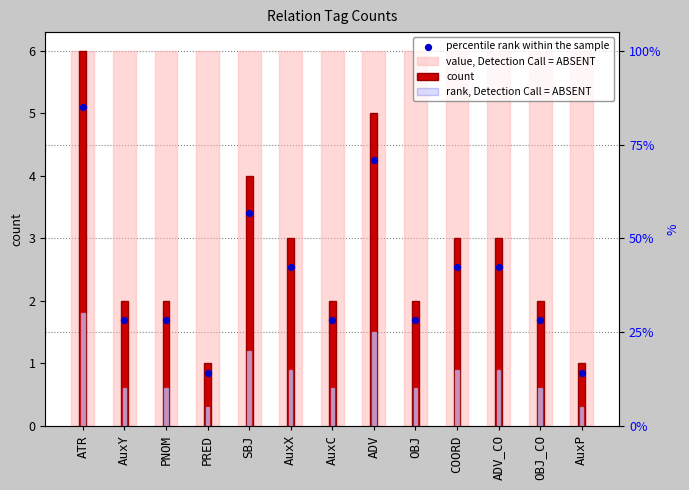

What is the total value across all series at ADV?

16.8